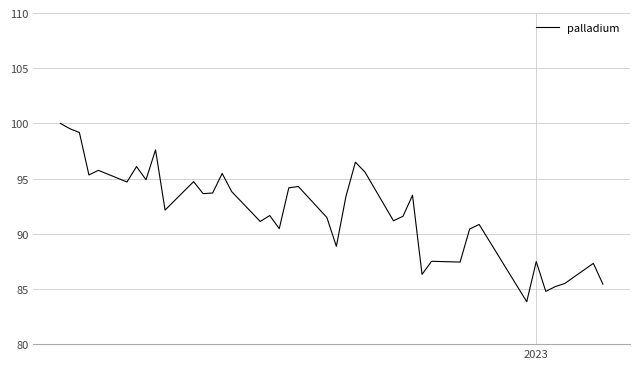

What is the smallest value displayed?

83.8